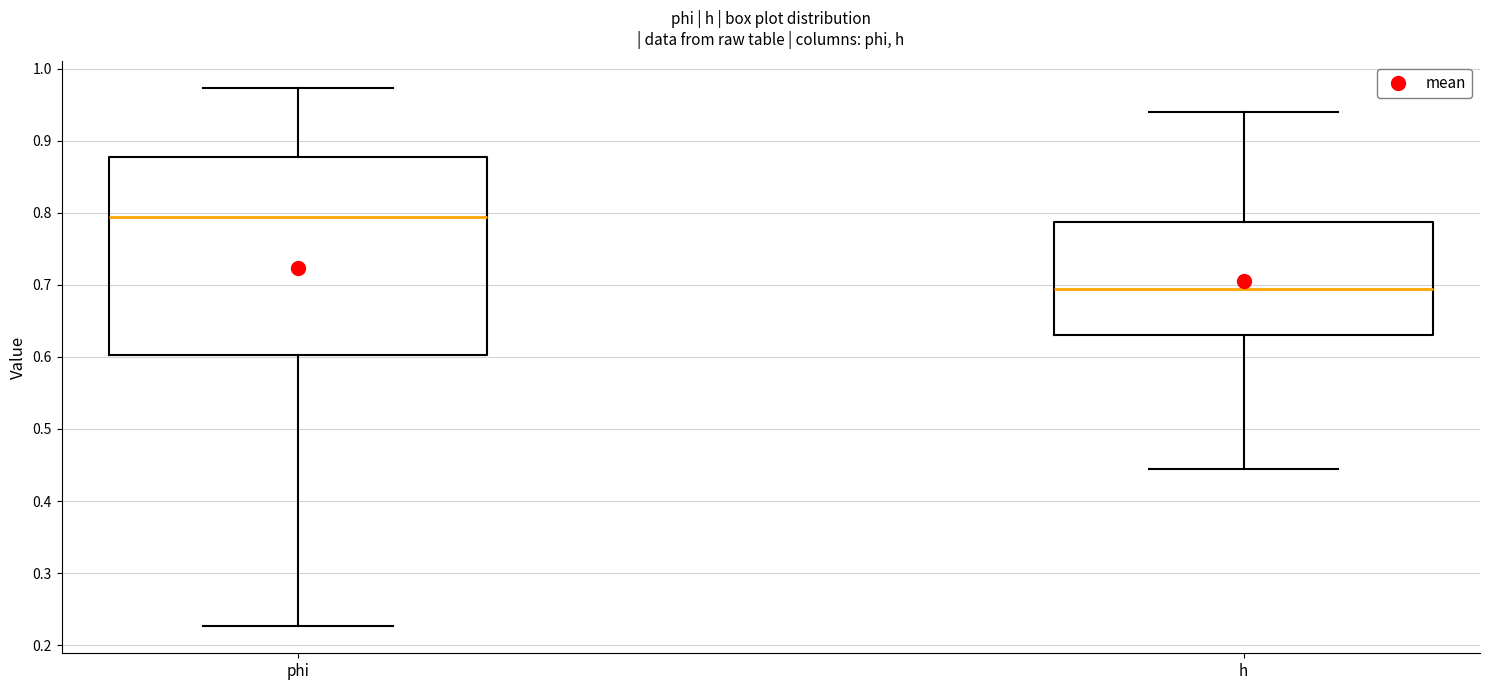

Reading left to right, transcribe this box plot: for each box, give where its median line is, the range the box spans, and where its two whiskers end, as read against the y-axis. The values are not printed on the chart, so give them approximately, as read against the axis.

phi: median 0.79, box 0.60 to 0.88, whiskers 0.23 to 0.97
h: median 0.69, box 0.63 to 0.79, whiskers 0.44 to 0.94